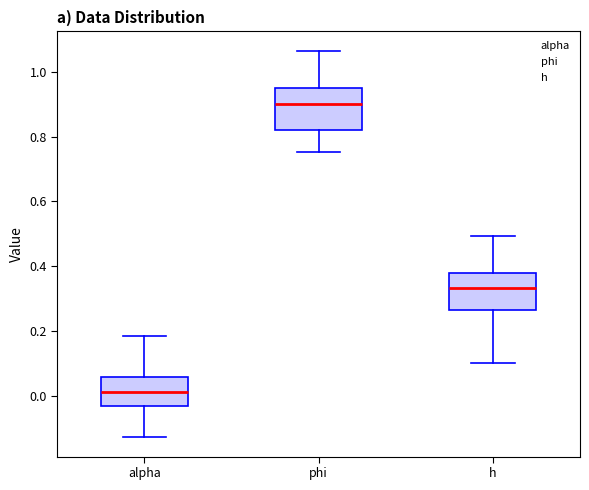

Reading left to right, transcribe this box plot: for each box, give where its median line is, the range the box spans, and where its two whiskers end, as read against the y-axis. The values are not printed on the chart, so give them approximately, as read against the axis.

alpha: median 0.02, box -0.04 to 0.06, whiskers -0.12 to 0.18
phi: median 0.90, box 0.82 to 0.96, whiskers 0.76 to 1.06
h: median 0.34, box 0.26 to 0.38, whiskers 0.10 to 0.50